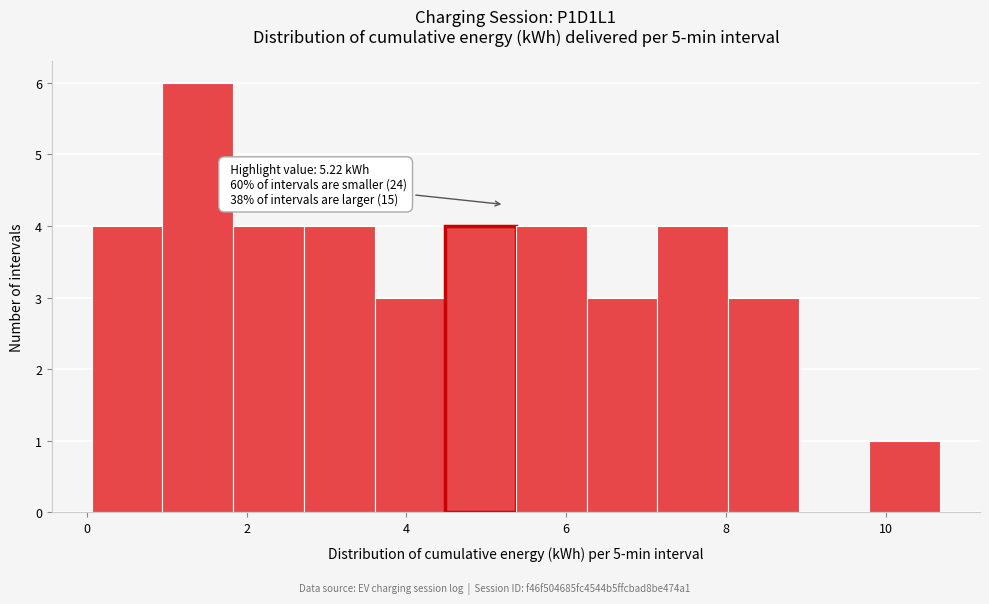

Which range on the x-axis has the tallest bar?

1.0 to 1.8